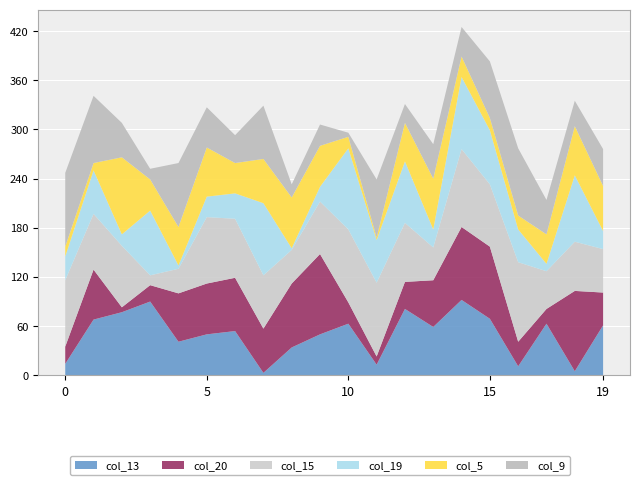

Reading right to left, extract all data points from this chart.

col_13: 61	5	63	11	69	92	59	81	13	63	50	34	3	54	50	41	90	77	68	14
col_20: 40	98	18	30	88	89	57	33	10	26	98	78	54	65	62	59	20	6	61	21
col_15: 53	60	46	97	76	95	40	72	90	89	64	41	65	72	81	30	12	75	68	81
col_19: 22	81	9	40	66	88	22	75	52	99	18	2	88	31	25	4	79	14	53	29
col_5: 55	60	36	17	15	25	62	47	3	14	50	62	54	37	60	47	38	94	9	12
col_9: 45	31	42	82	69	36	42	23	71	5	26	16	65	34	49	78	13	42	82	90